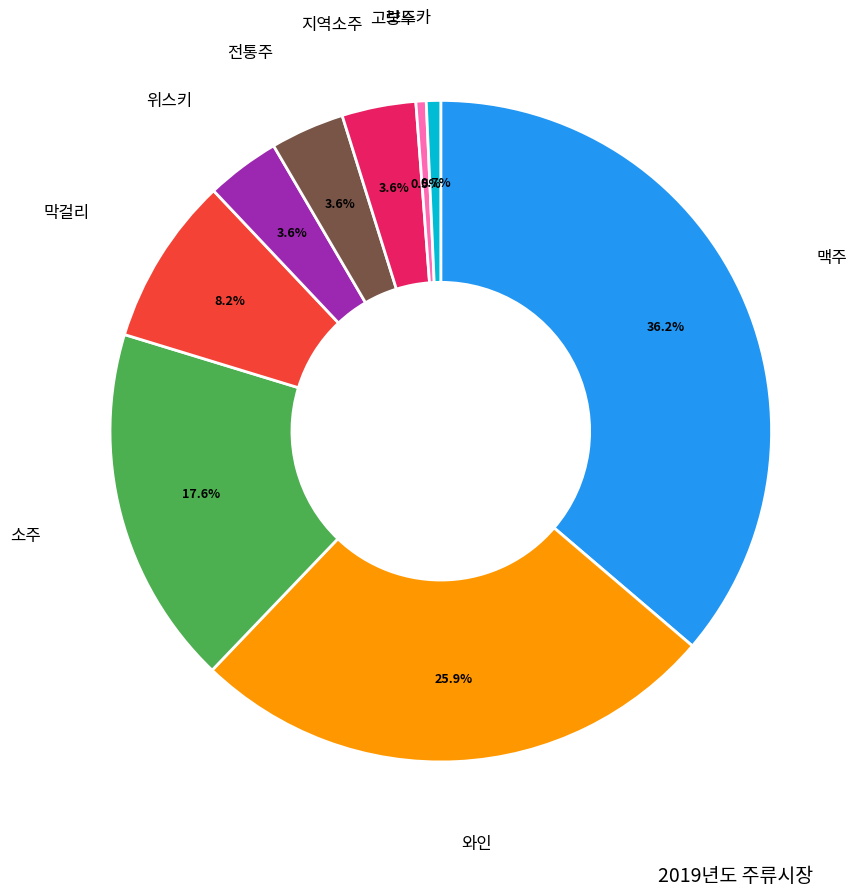

Which has a higher value, 막걸리 or 지역소주?

막걸리